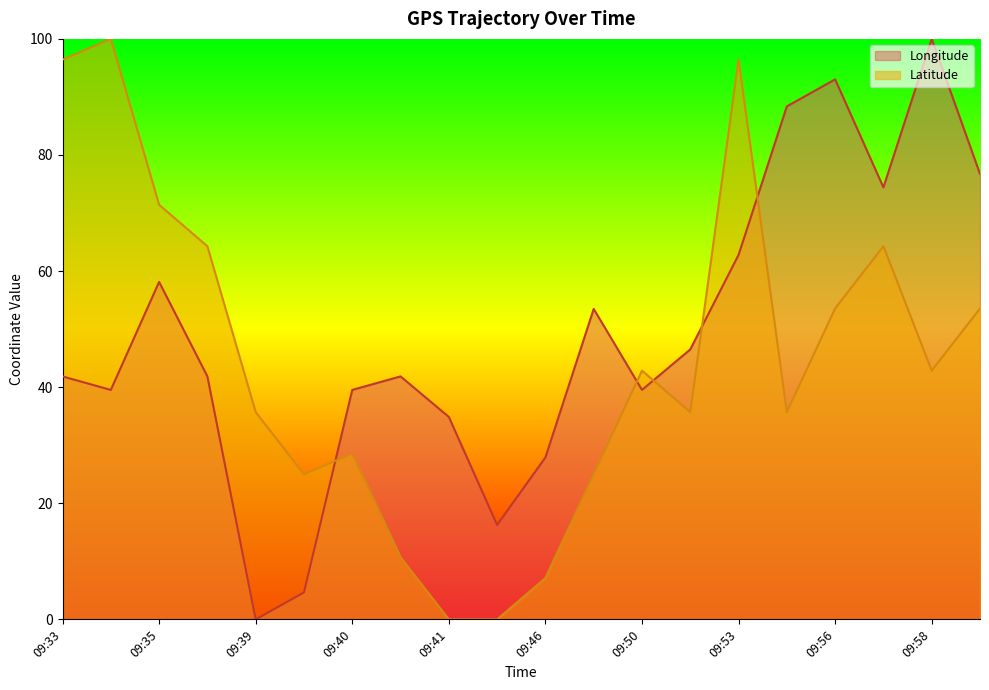

Which category has the lowest value across all series?

09:39